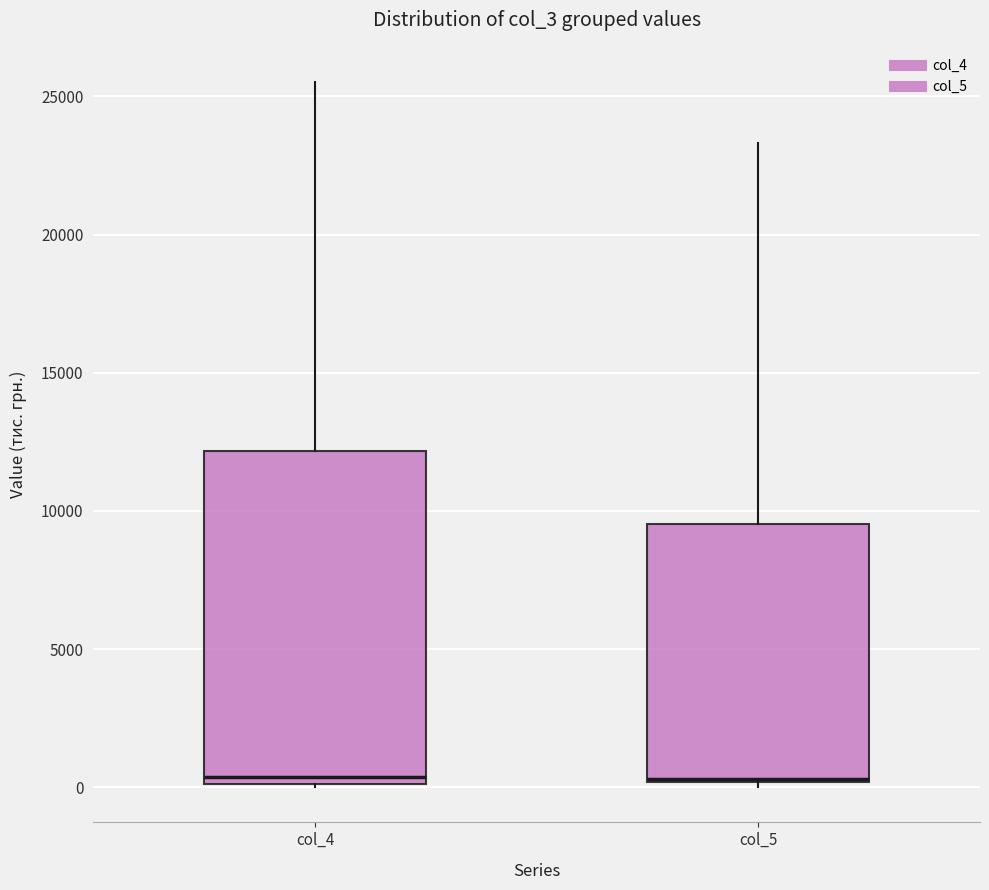

Reading left to right, transcribe this box plot: for each box, give where its median line is, the range the box spans, and where its two whiskers end, as read against the y-axis. The values are not printed on the chart, so give them approximately, as read against the axis.

col_4: median 500, box 0 to 12000, whiskers 0 to 25500
col_5: median 500, box 0 to 9500, whiskers 0 (just below the box's lower edge) to 23500